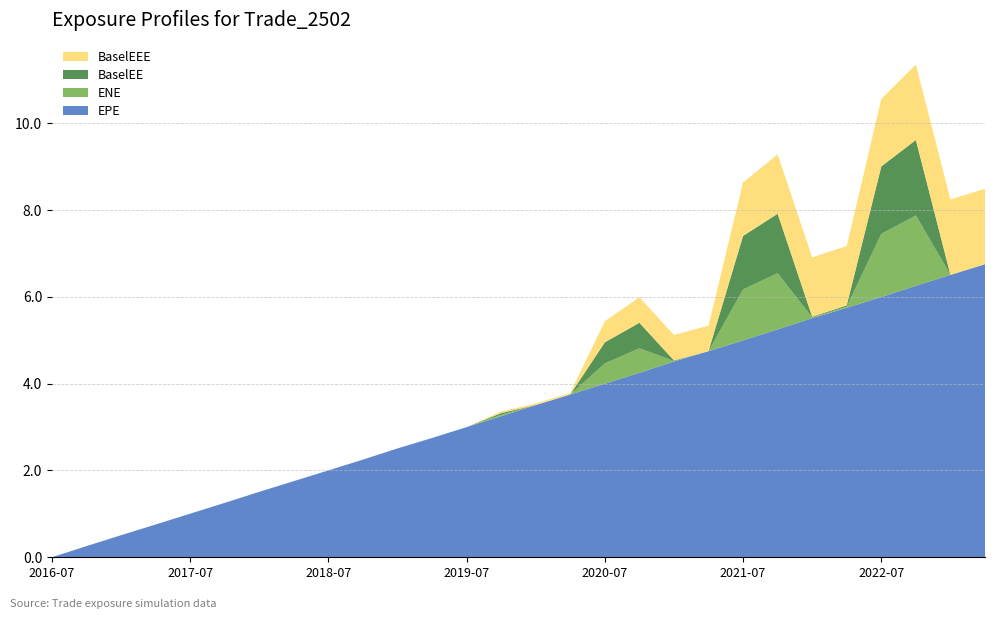

Reading right to left, transcribe all the data shown in this chart.

EPE: 2023-04-03=6.8	2023-01-03=6.5	2022-10-03=6.3	2022-07-01=6.0	2022-04-01=5.7	2022-01-04=5.5	2021-10-01=5.3	2021-07-01=5.0	2021-04-01=4.7	2021-01-04=4.5	2020-10-01=4.3	2020-07-01=4.0	2020-04-01=3.8	2020-01-03=3.5	2019-10-01=3.3	2019-07-01=3.0	2019-04-01=2.7	2019-01-03=2.5	2018-10-01=2.3	2018-07-02=2.0	2018-04-03=1.8	2018-01-03=1.5	2017-10-02=1.3	2017-07-03=1.0	2017-04-03=0.8	2017-01-03=0.5	2016-10-03=0.3	2016-07-01=0.0
ENE: 2023-04-03=0.0	2023-01-03=0.0	2022-10-03=1.6	2022-07-01=1.5	2022-04-01=0.0	2022-01-04=0.0	2021-10-01=1.3	2021-07-01=1.2	2021-04-01=0.0	2021-01-04=0.0	2020-10-01=0.6	2020-07-01=0.5	2020-04-01=0.0	2020-01-03=0.0	2019-10-01=0.0	2019-07-01=0.0	2019-04-01=0.0	2019-01-03=0.0	2018-10-01=0.0	2018-07-02=0.0	2018-04-03=0.0	2018-01-03=0.0	2017-10-02=0.0	2017-07-03=0.0	2017-04-03=0.0	2017-01-03=0.0	2016-10-03=0.0	2016-07-01=0.0
BaselEE: 2023-04-03=0.0	2023-01-03=0.0	2022-10-03=1.7	2022-07-01=1.6	2022-04-01=0.0	2022-01-04=0.0	2021-10-01=1.4	2021-07-01=1.2	2021-04-01=0.0	2021-01-04=0.0	2020-10-01=0.6	2020-07-01=0.5	2020-04-01=0.0	2020-01-03=0.0	2019-10-01=0.0	2019-07-01=0.0	2019-04-01=0.0	2019-01-03=0.0	2018-10-01=0.0	2018-07-02=0.0	2018-04-03=0.0	2018-01-03=0.0	2017-10-02=0.0	2017-07-03=0.0	2017-04-03=0.0	2017-01-03=0.0	2016-10-03=0.0	2016-07-01=0.0
BaselEEE: 2023-04-03=1.7	2023-01-03=1.7	2022-10-03=1.7	2022-07-01=1.6	2022-04-01=1.4	2022-01-04=1.4	2021-10-01=1.4	2021-07-01=1.2	2021-04-01=0.6	2021-01-04=0.6	2020-10-01=0.6	2020-07-01=0.5	2020-04-01=0.0	2020-01-03=0.0	2019-10-01=0.0	2019-07-01=0.0	2019-04-01=0.0	2019-01-03=0.0	2018-10-01=0.0	2018-07-02=0.0	2018-04-03=0.0	2018-01-03=0.0	2017-10-02=0.0	2017-07-03=0.0	2017-04-03=0.0	2017-01-03=0.0	2016-10-03=0.0	2016-07-01=0.0